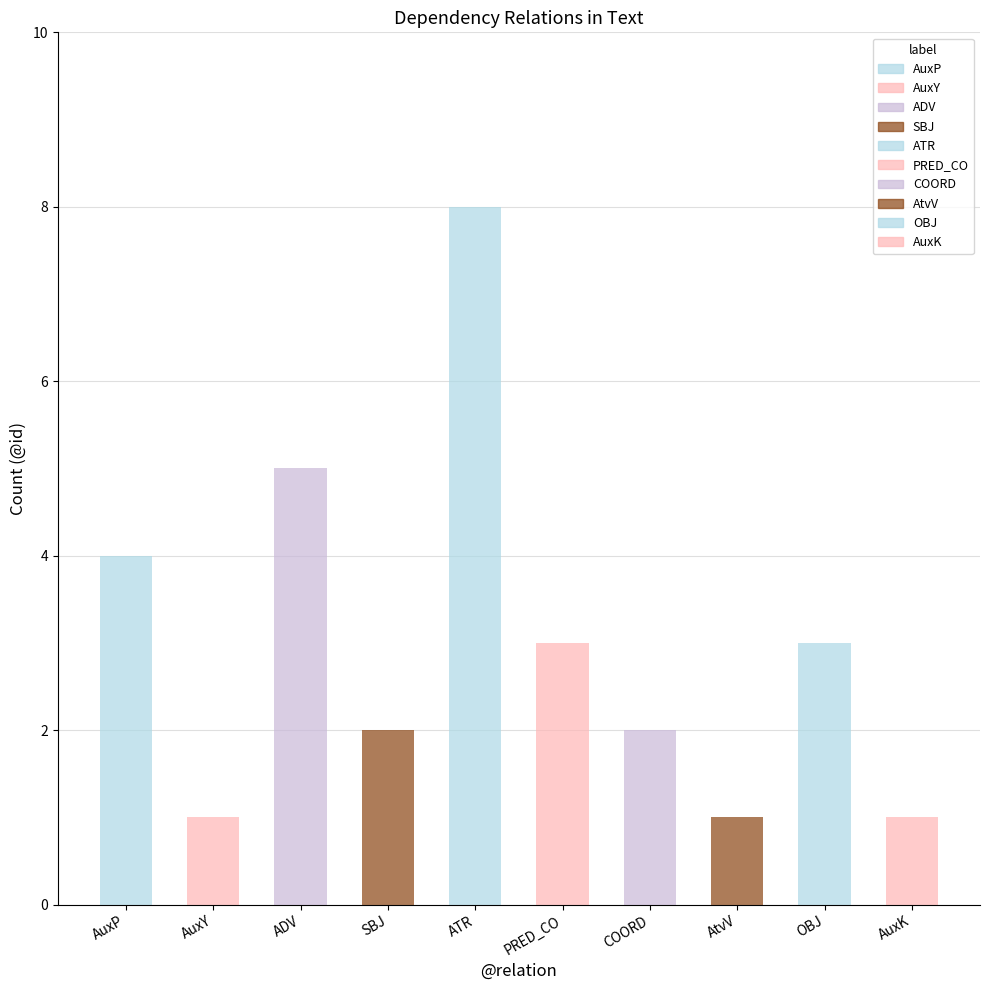

The chart shows a value of 3 at PRED_CO. True or false?

True